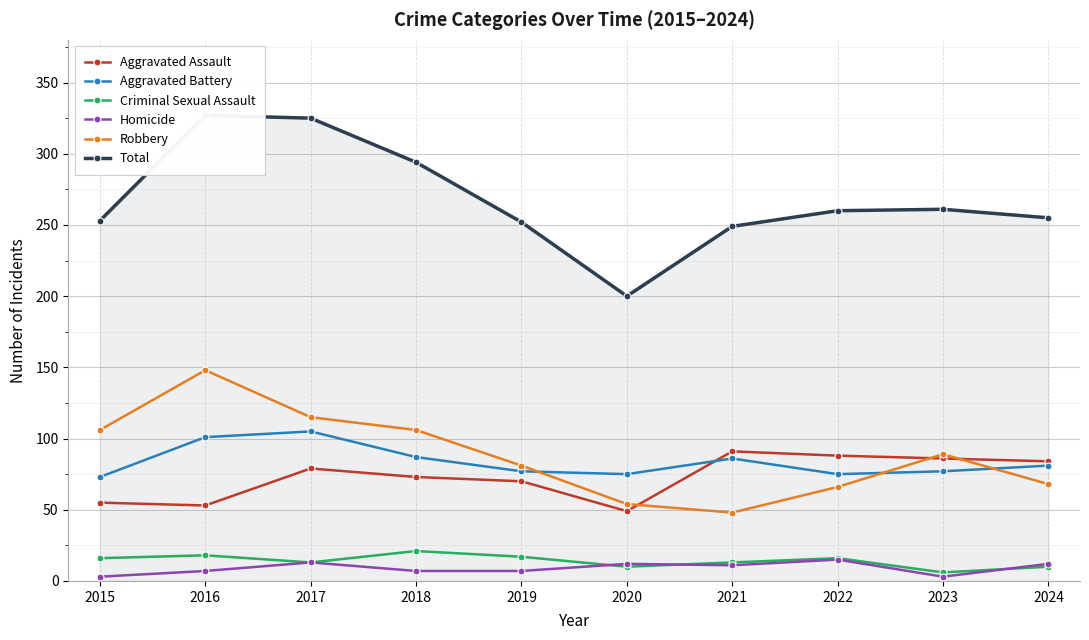

At which category does Homicide reach its first local valley?

2021